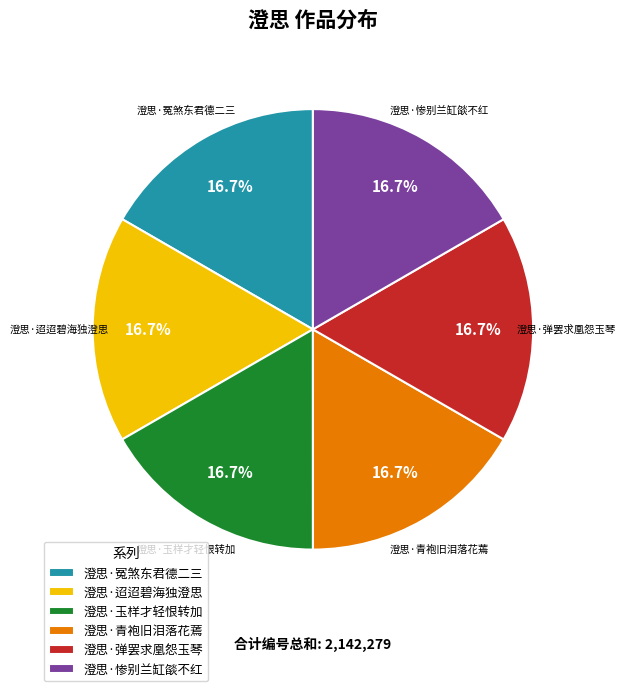

Approximately how many times larger is the value at 澄思·迢迢碧海独澄思 compared to 澄思·青袍旧泪落花蔫?

1.0